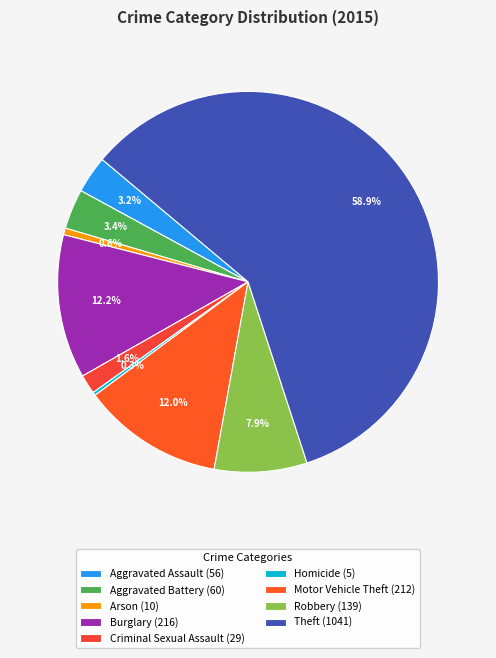

How many segments does this pie chart have?

9